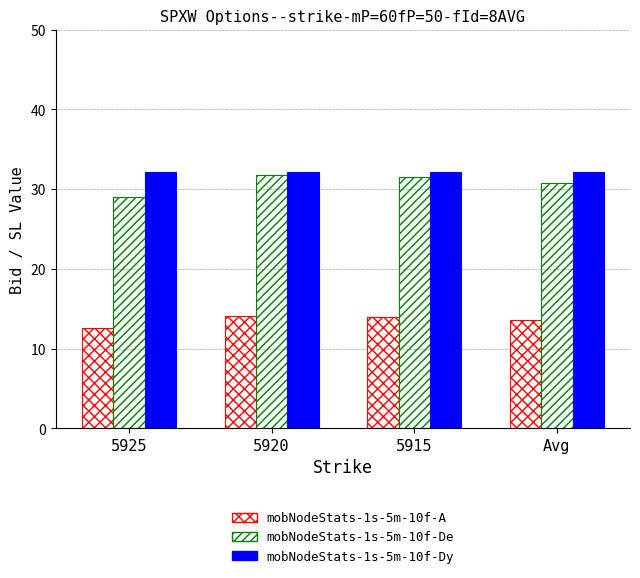

At how many categories does at least one series exceed 13?

4